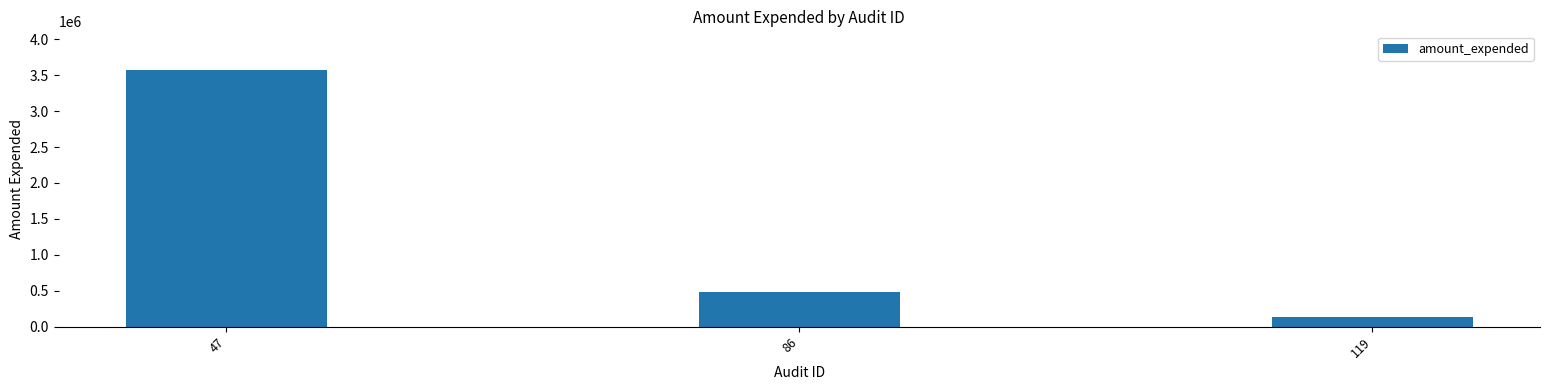

What is the approximate value at 47?

3573216